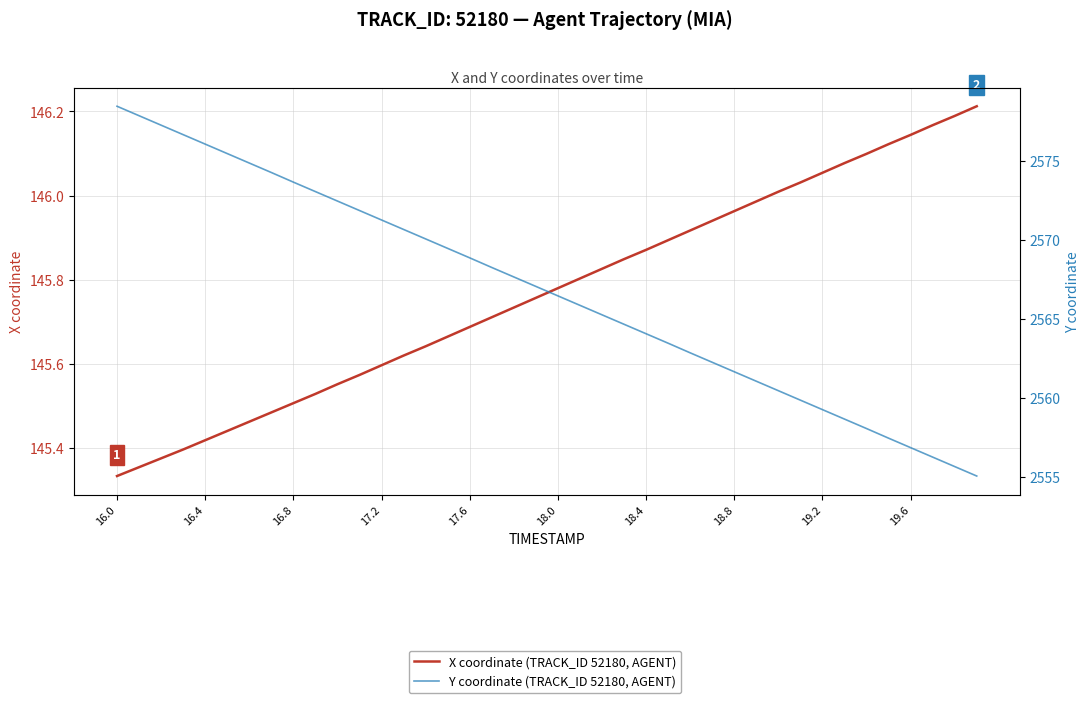

Reading left to right, extract all data points from this chart.

X coordinate (TRACK_ID 52180, AGENT): 145.3	145.4	145.4	145.4	145.4	145.4	145.5	145.5	145.5	145.5	145.6	145.6	145.6	145.6	145.6	145.7	145.7	145.7	145.7	145.8	145.8	145.8	145.8	145.8	145.9	145.9	145.9	145.9	146.0	146.0	146.0	146.0	146.1	146.1	146.1	146.1	146.1	146.2	146.2	146.2
Y coordinate (TRACK_ID 52180, AGENT): 2578.5	2577.9	2577.3	2576.7	2576.1	2575.5	2574.9	2574.3	2573.7	2573.1	2572.5	2571.9	2571.3	2570.7	2570.1	2569.5	2568.9	2568.2	2567.7	2567.1	2566.4	2565.8	2565.2	2564.7	2564.1	2563.4	2562.8	2562.2	2561.6	2561.0	2560.4	2559.8	2559.2	2558.6	2558.0	2557.4	2556.8	2556.2	2555.6	2555.0